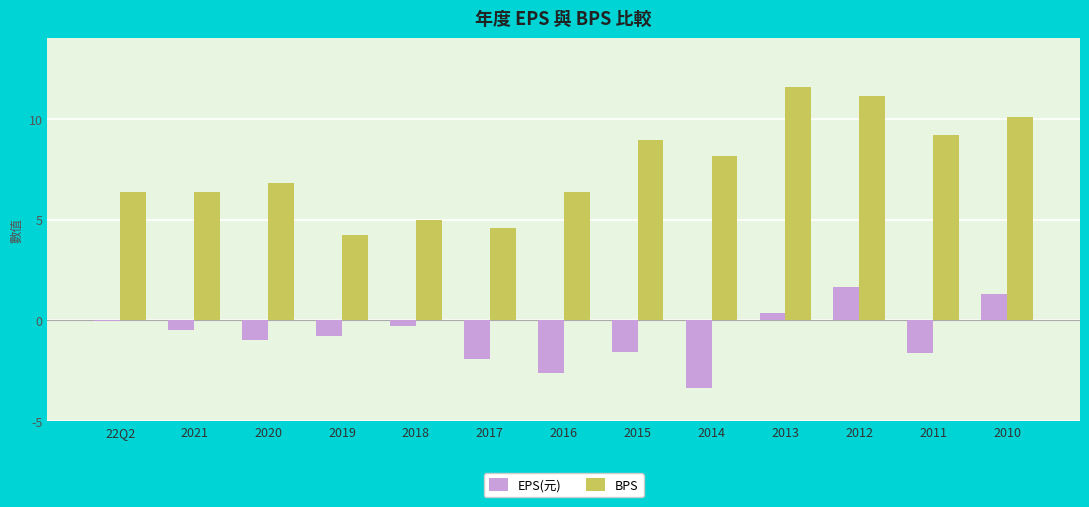

How many series are shown in this chart?

2